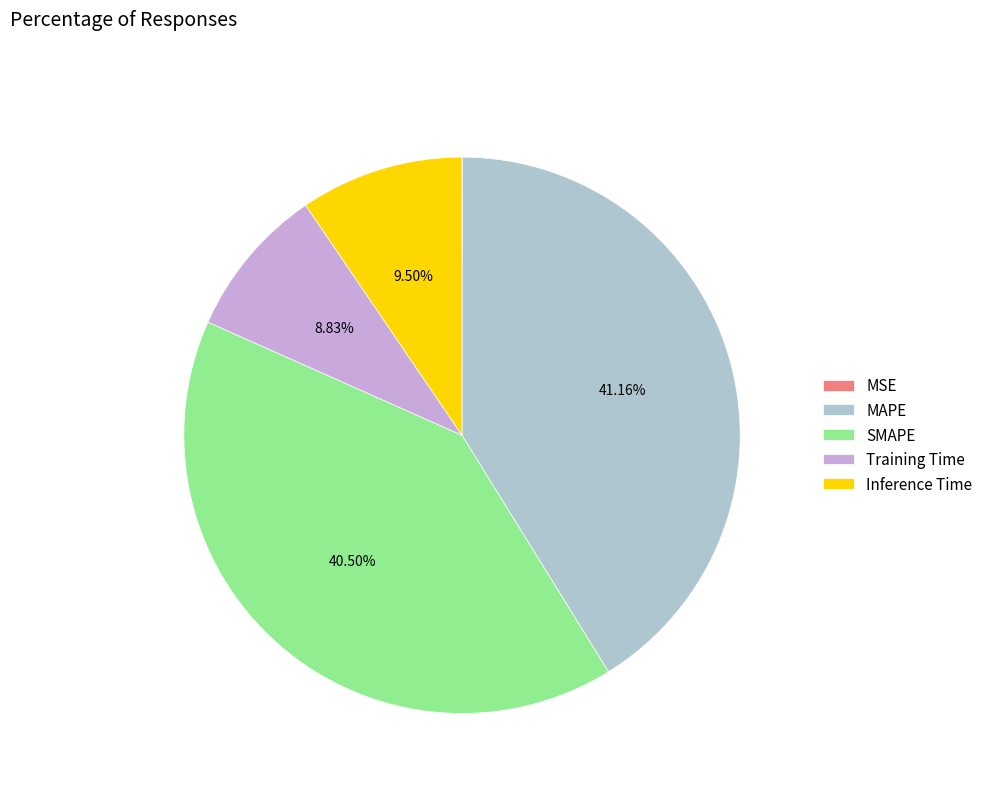

Does any single category account for the majority?

No